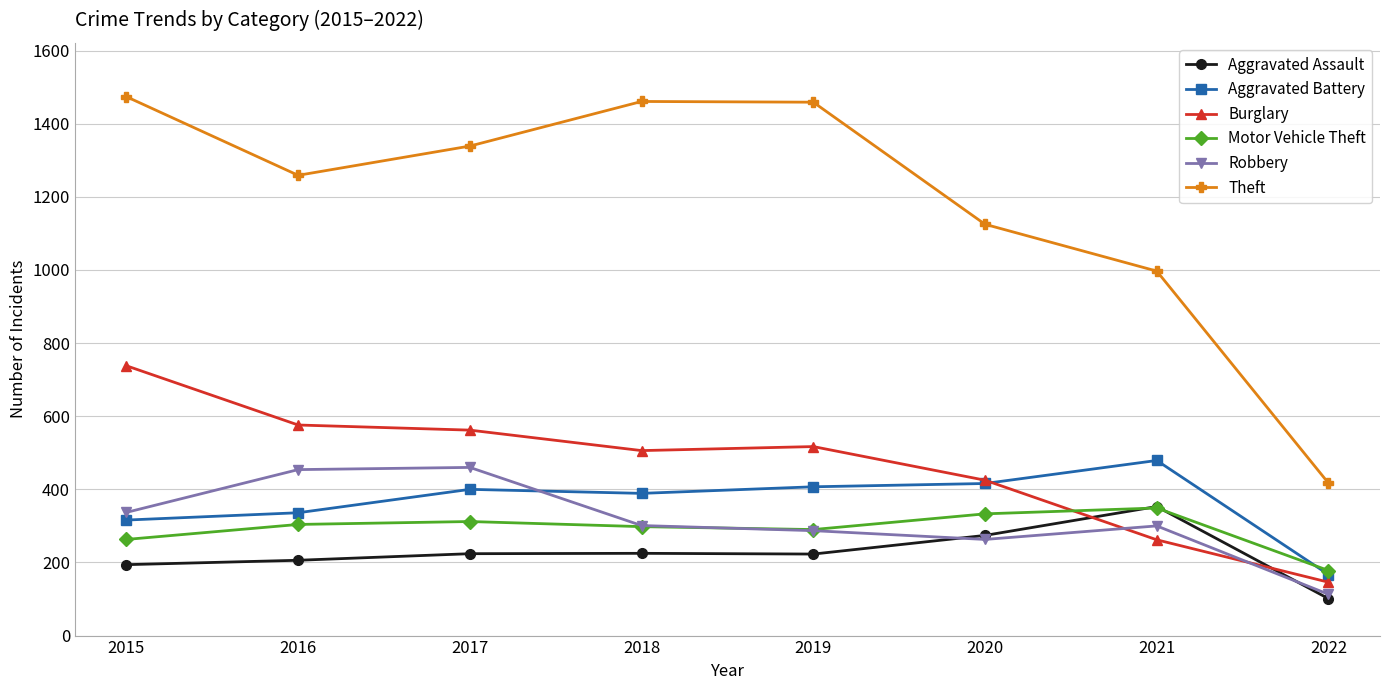

What is the total value across all series at 2022?

1122